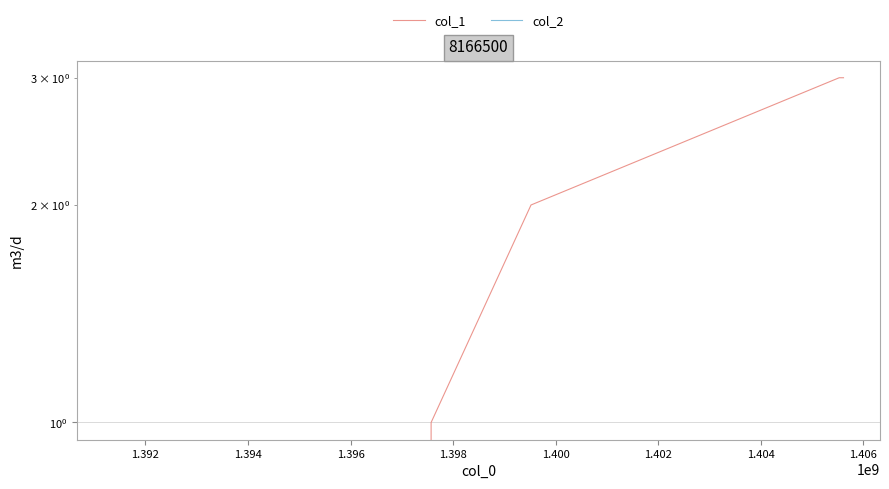

Count the number of categories in the chart.

5